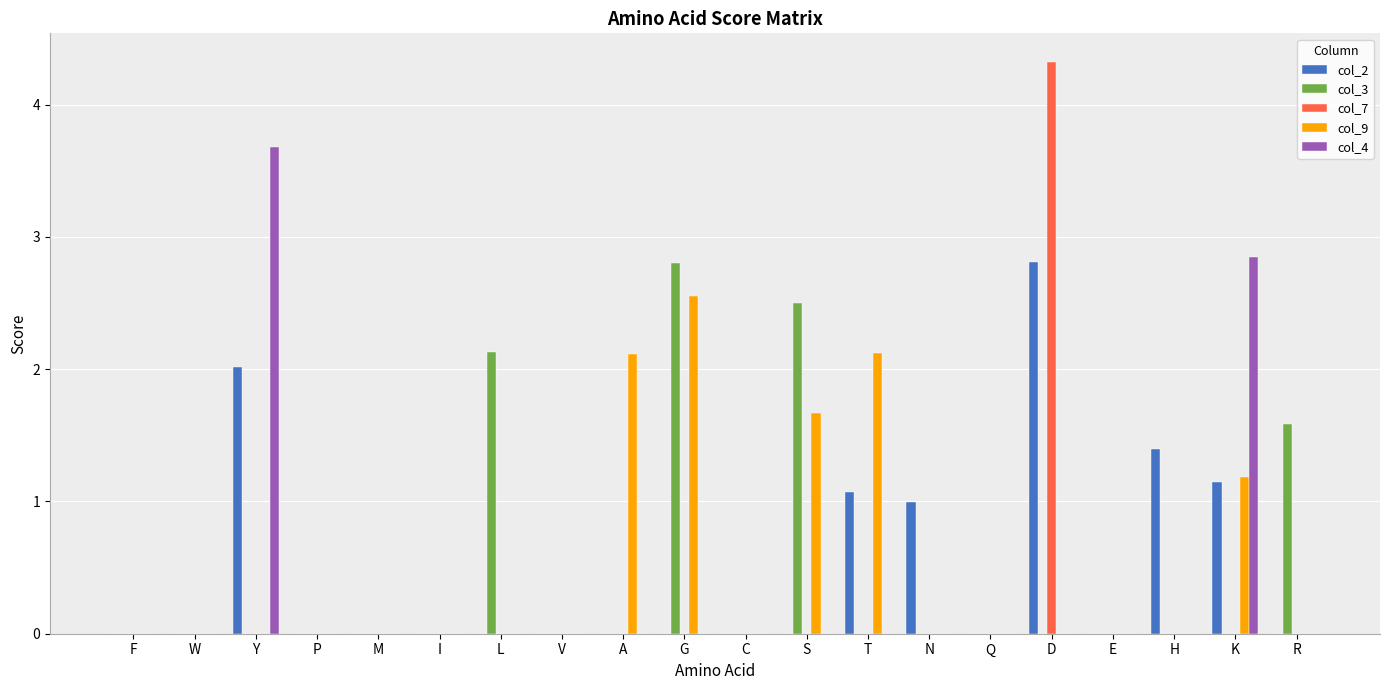

At which category is the sum across all series the highest?

D